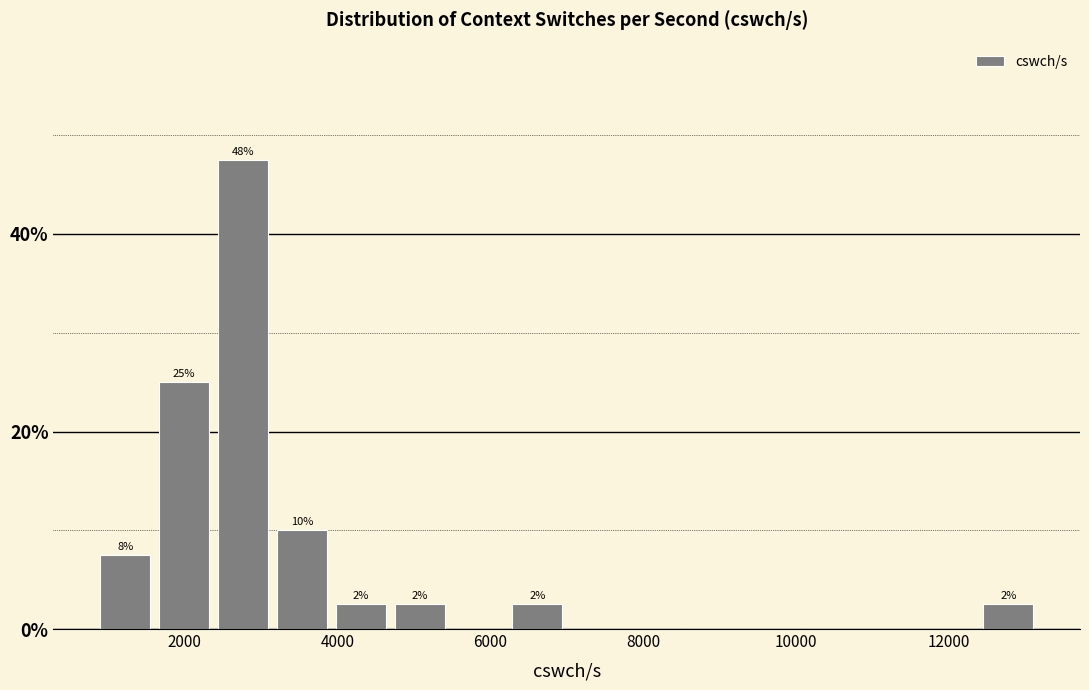

Around what value on the x-axis is the tallest bar? Give the approximate position of its centre, as read against the axis.

2800